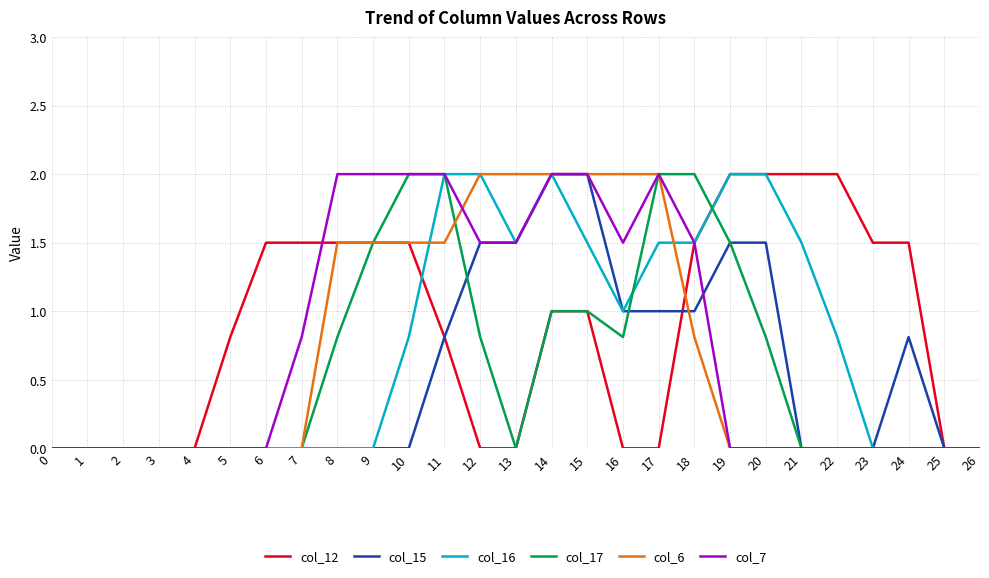

At which label is col_16 closest to 1?

16